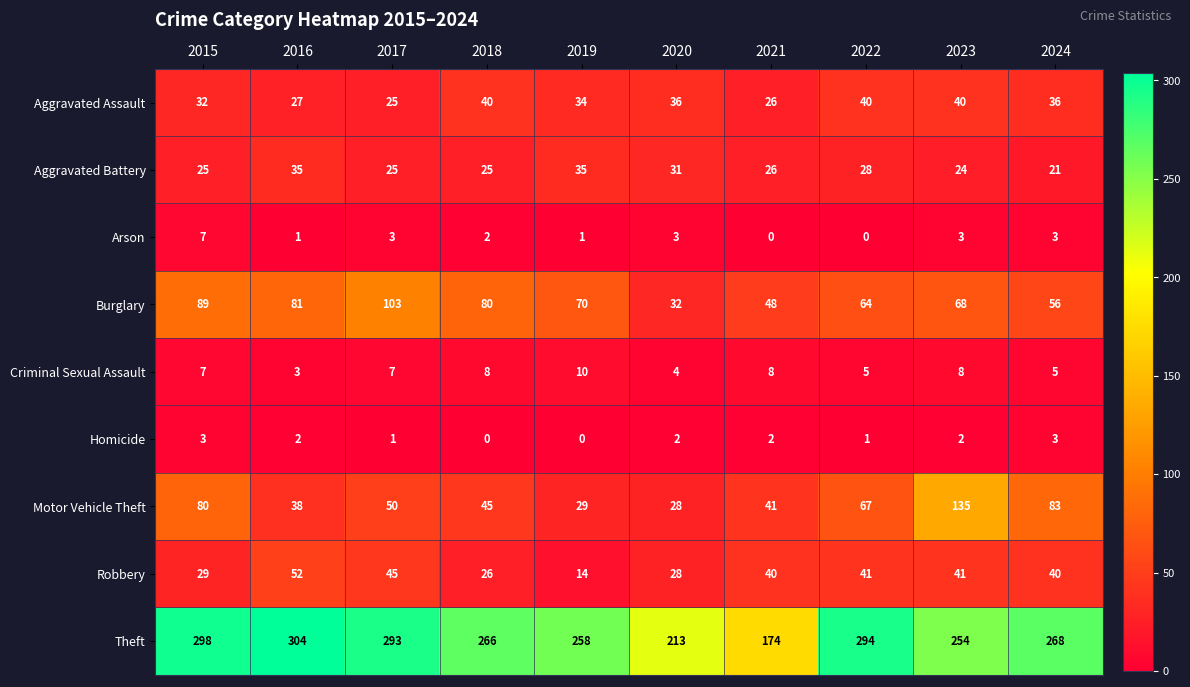

What is the total value across all series at 2023?

575